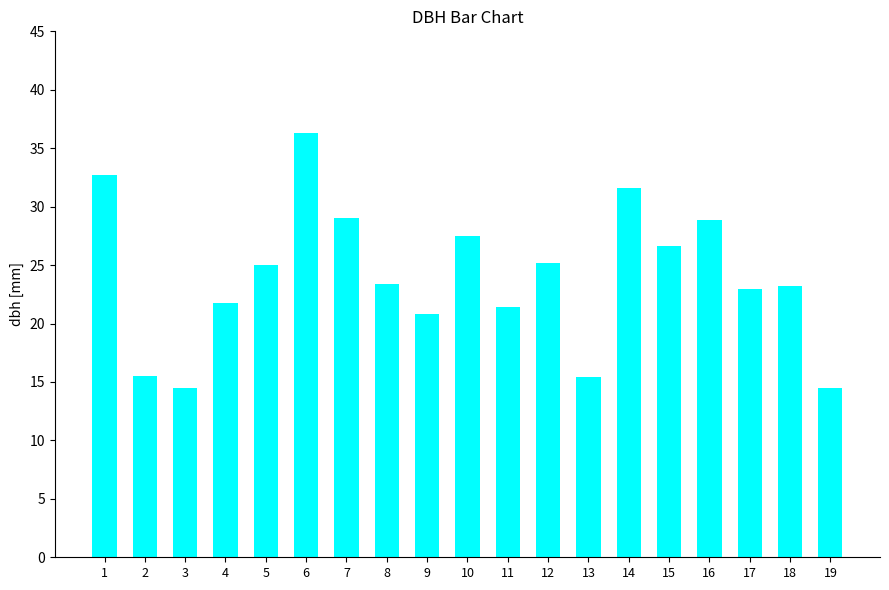

Approximately how many times larger is the value at 5 compared to 14?

0.8